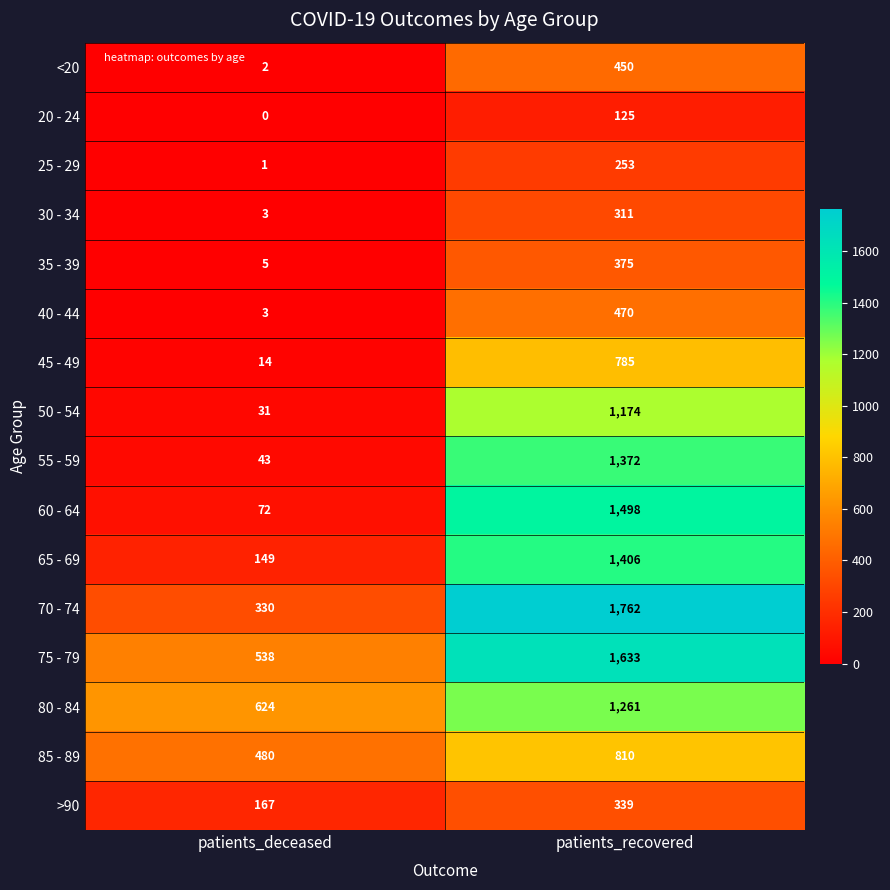

What is the sum of all 25 - 29 values?

254